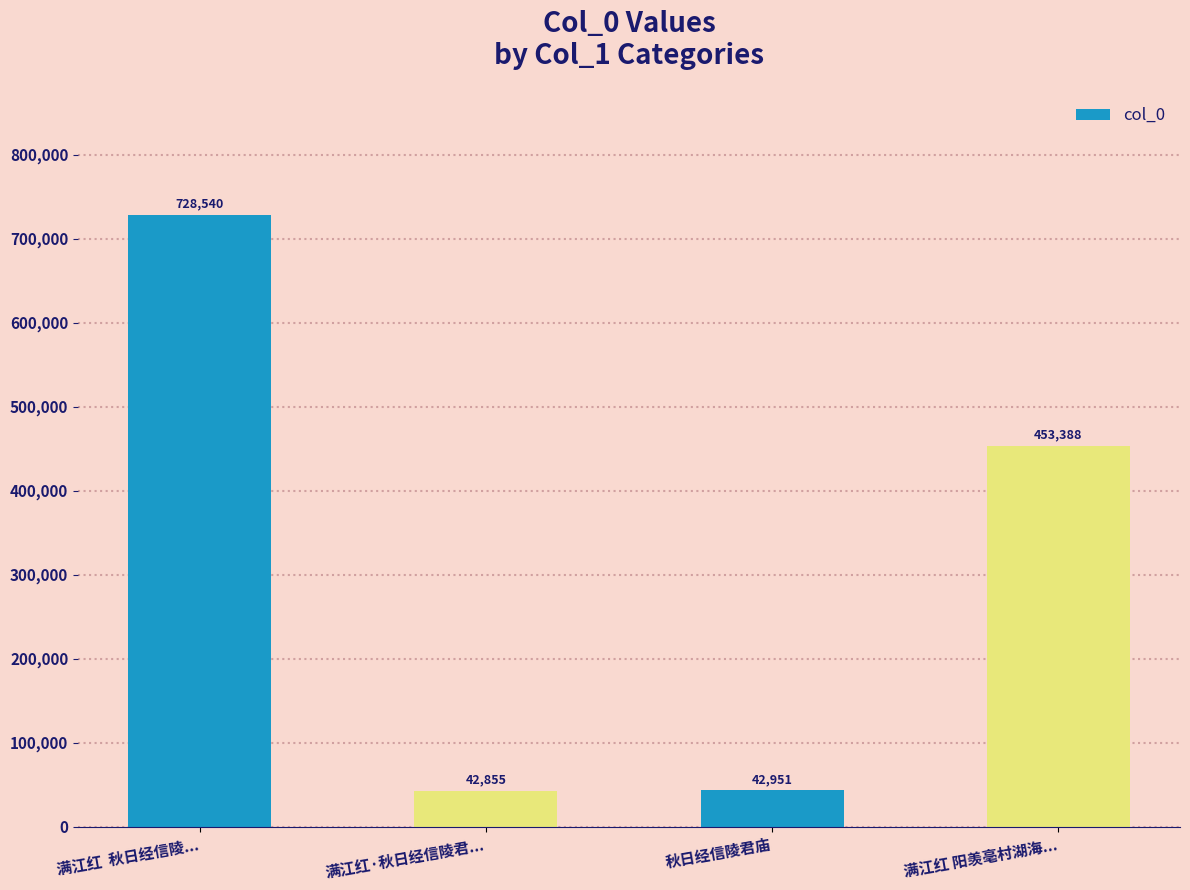

What is the average value?

316934